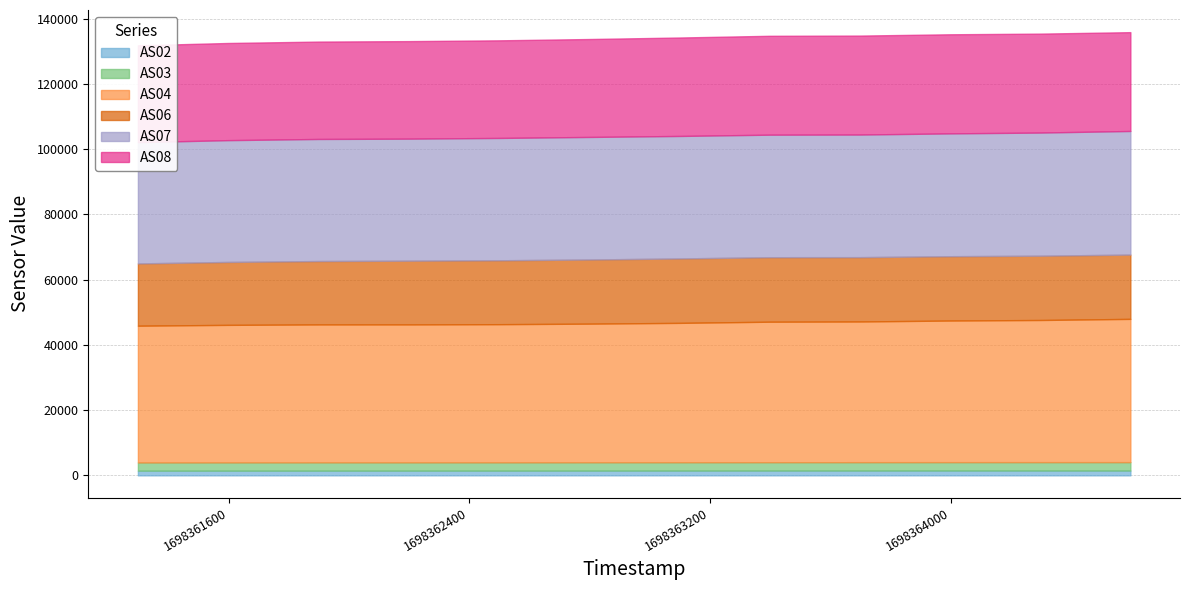

Is the value of AS03 at 1698363698 greater than the value of AS04 at 1698363998?

No